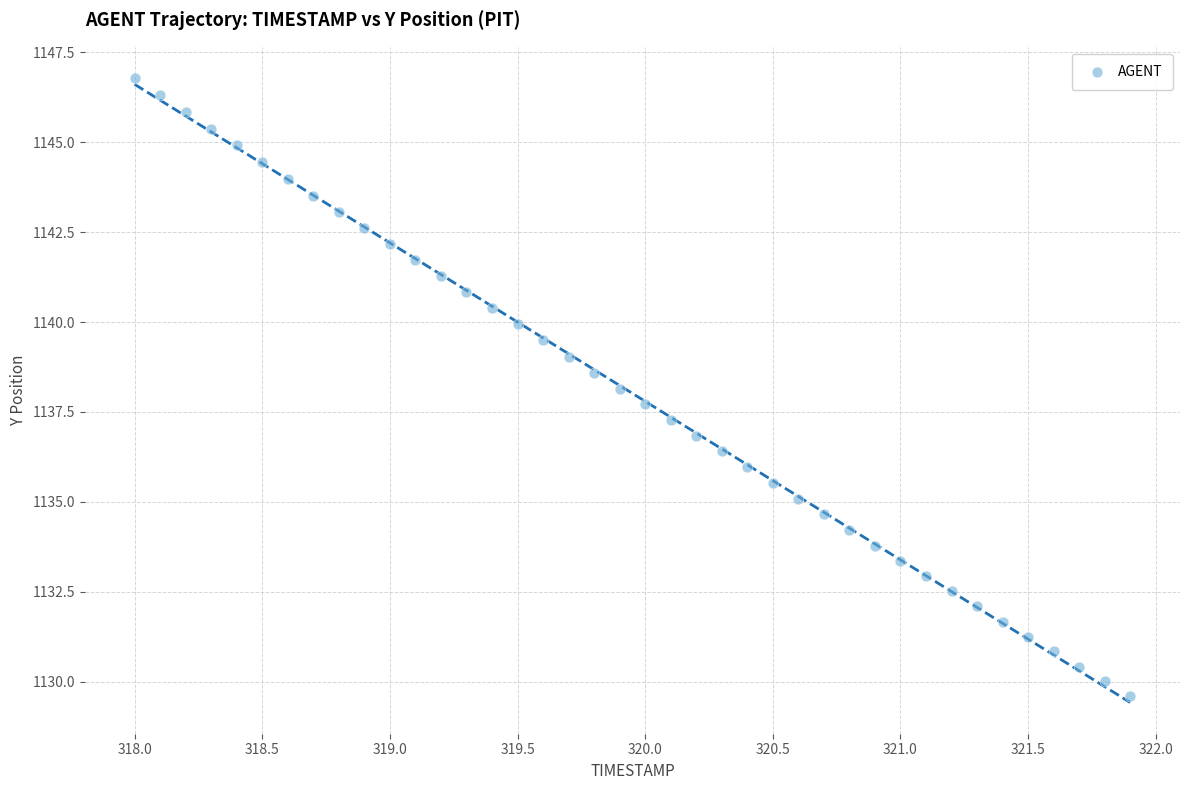

What is the range of X values (max minus min)?

3.9